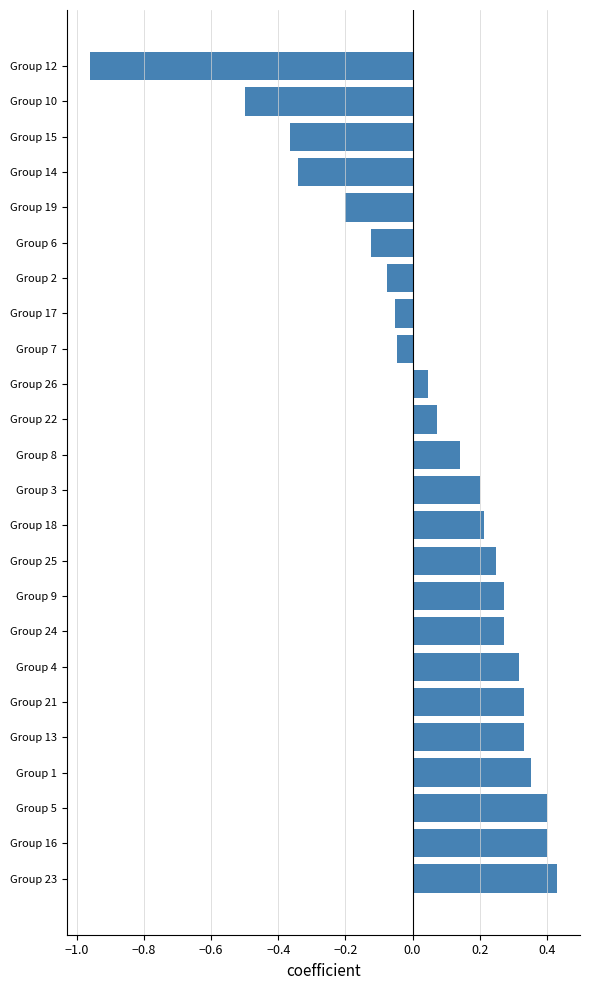

The chart shows a value of -0.1 at Group 19. True or false?

False